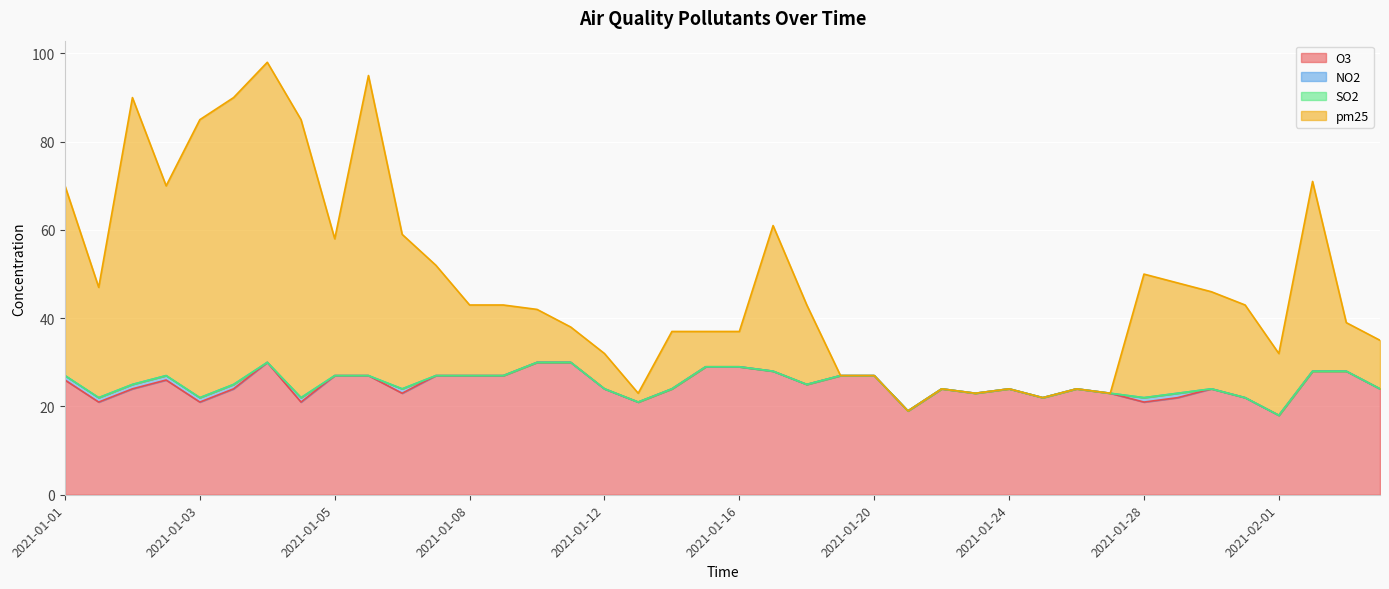

Between 2021-01-25 and 2021-02-04, which series saw the biggest shift?

pm25